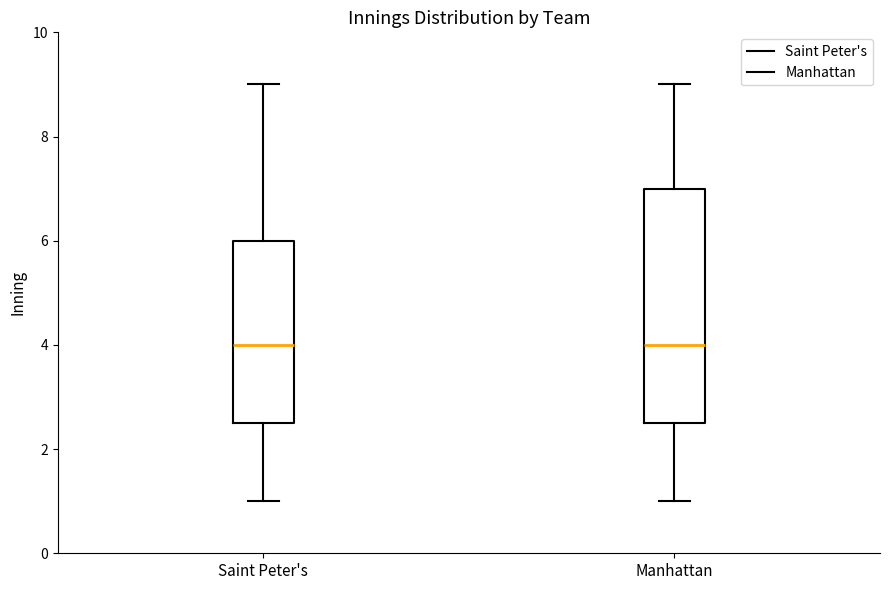

Comparing the boxes themselves (not the whiskers), which one is the tallest?

Manhattan